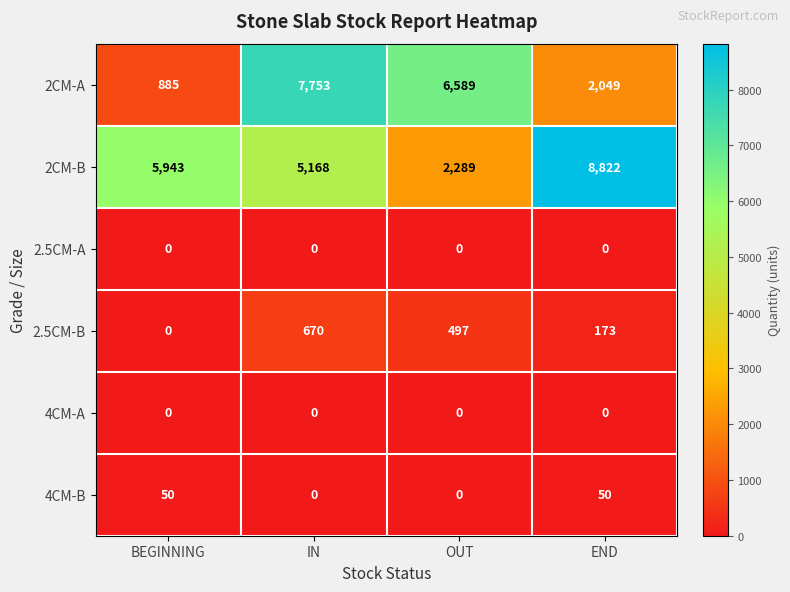

Count the number of data series in this chart.

6